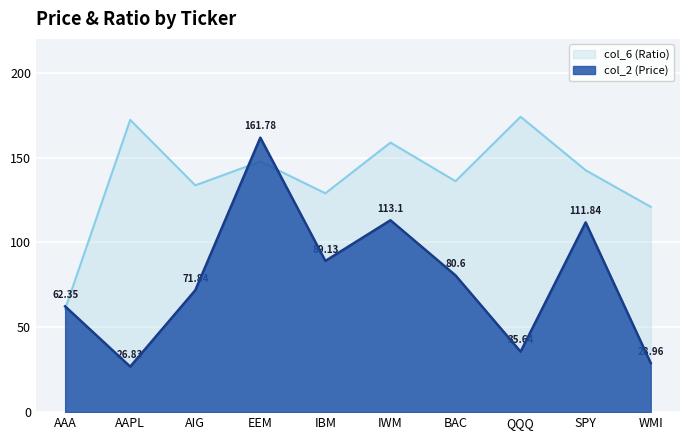

What is the label of the 6th point from the left?

IWM